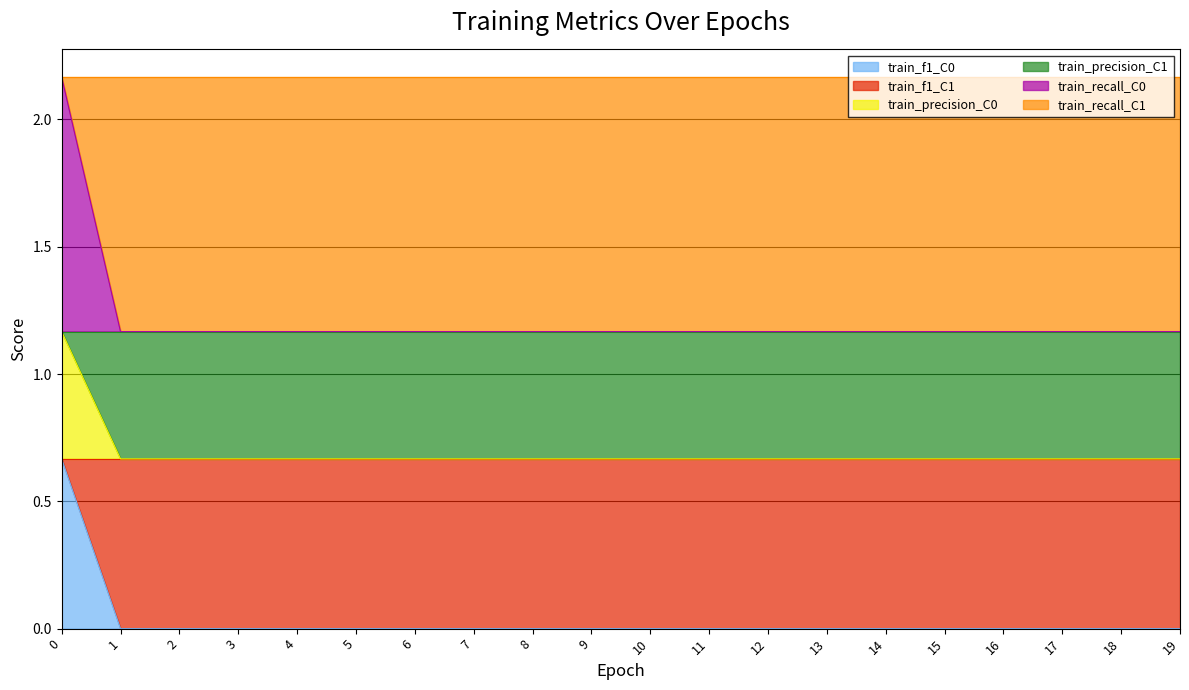

True or false: train_f1_C0 and train_precision_C0 intersect in this chart.

False